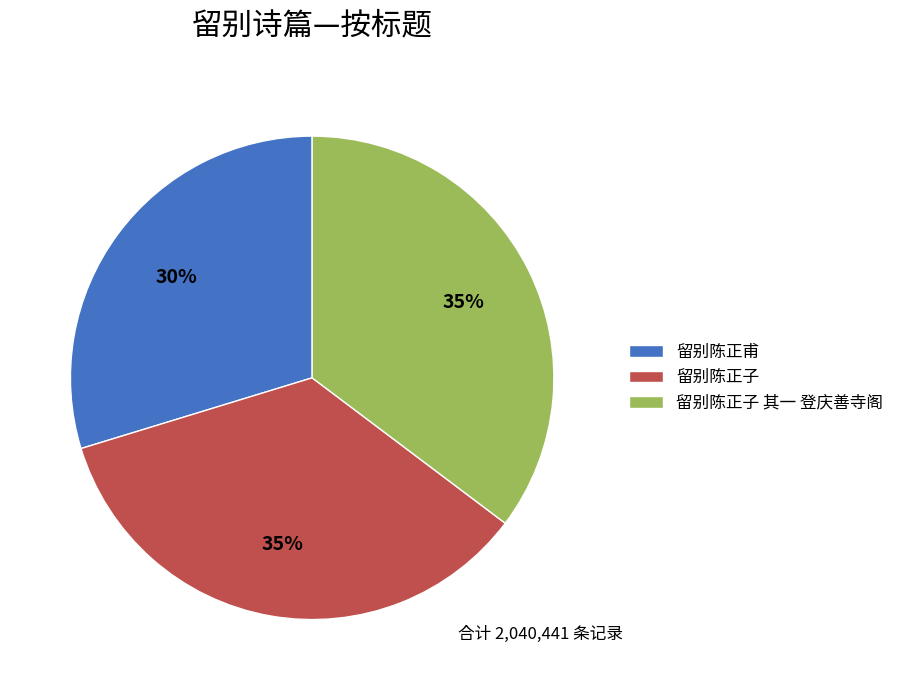

True or false: 留别陈正子 其一 登庆善寺阁 accounts for 35% of the total.

True